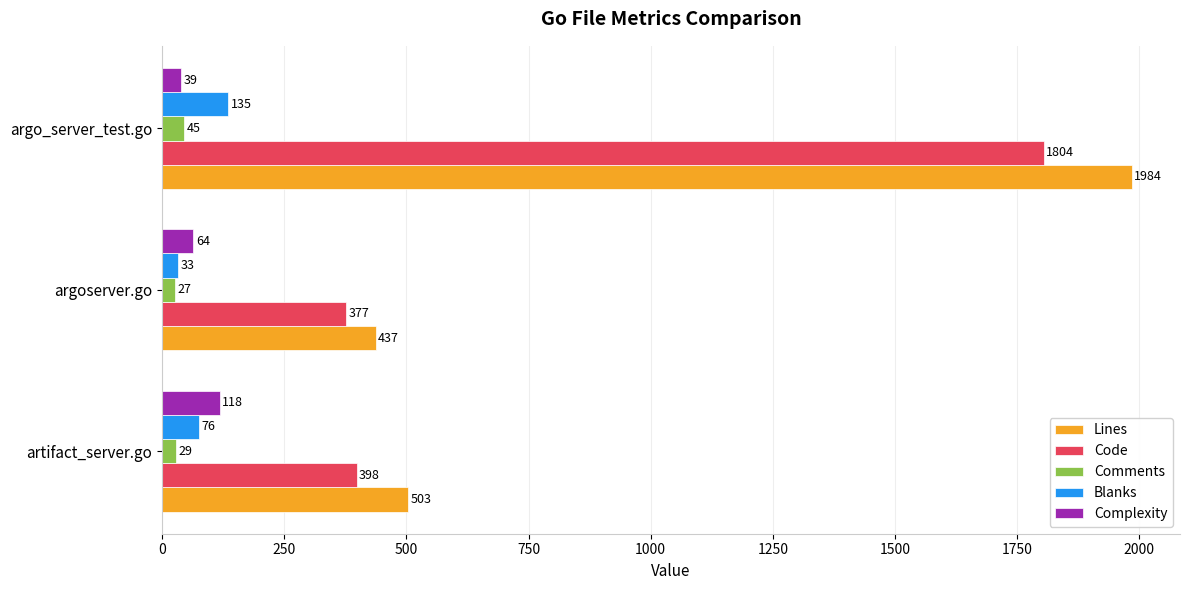

Is it true that Blanks equals 76 at artifact_server.go?

True